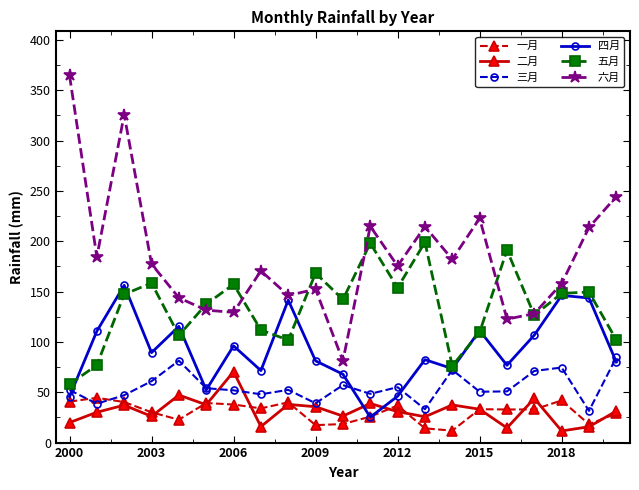

What is the sum of all 一月 values?

641.6